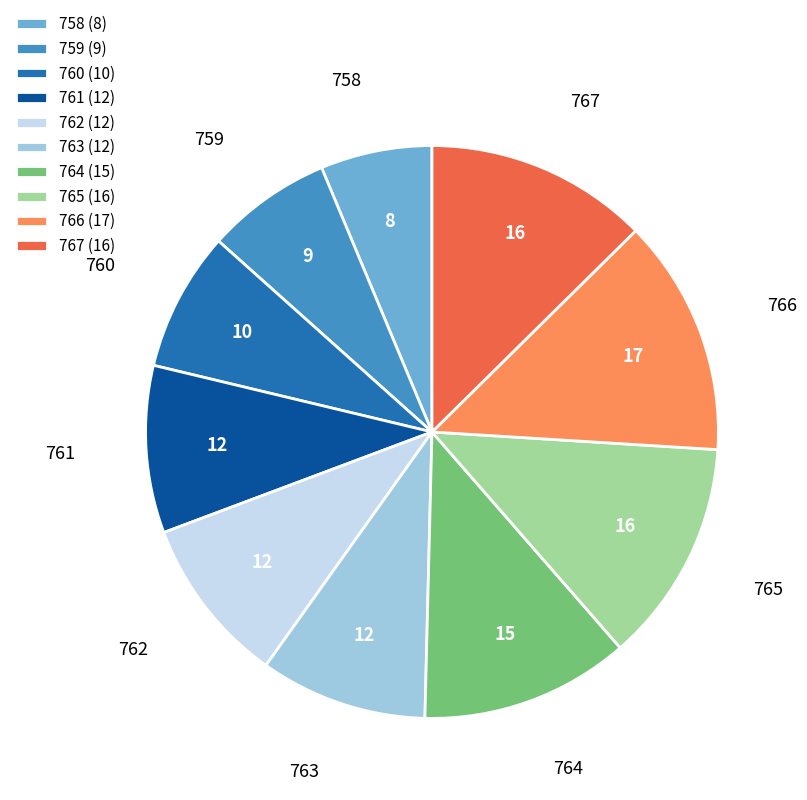

Which has a higher value, 767 (16) or 762 (12)?

767 (16)